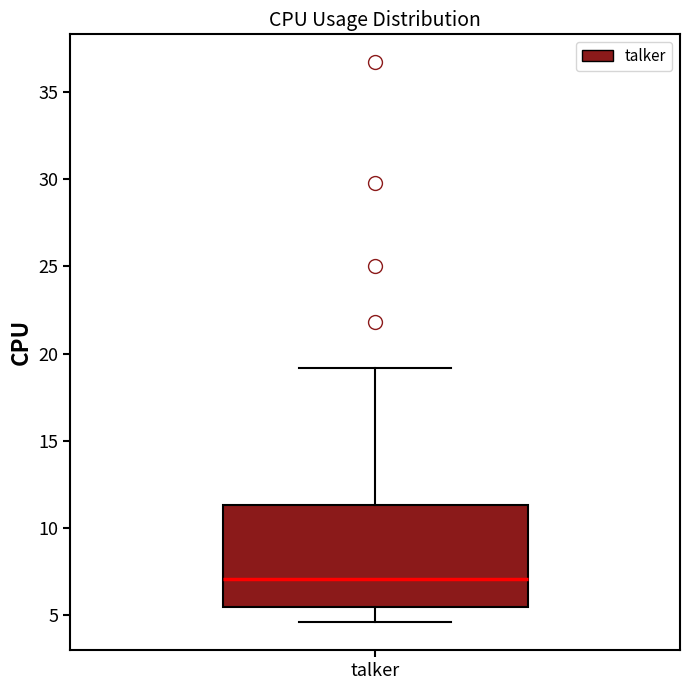

Read this box plot against the y-axis: the position of the median line, the range covered by the box, and the ends of both whiskers. The values are not printed on the chart, so give them approximately, as read against the axis.

median 7.0, box 5.5 to 11.5, whiskers 4.5 to 19.0